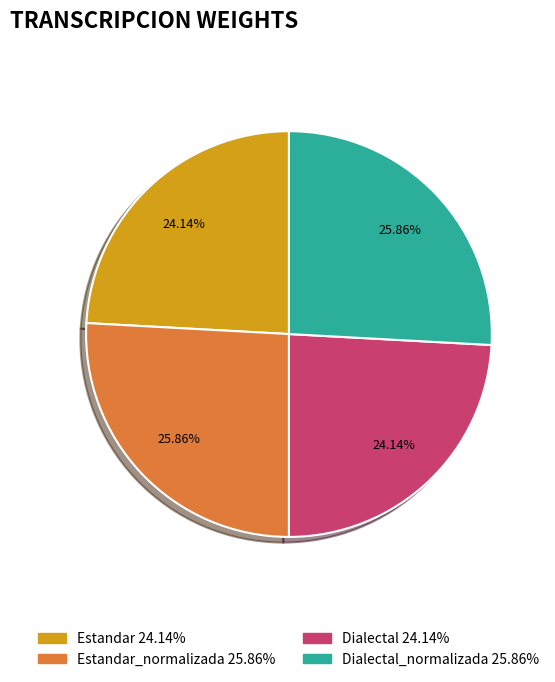

Is there a majority slice in this chart?

No